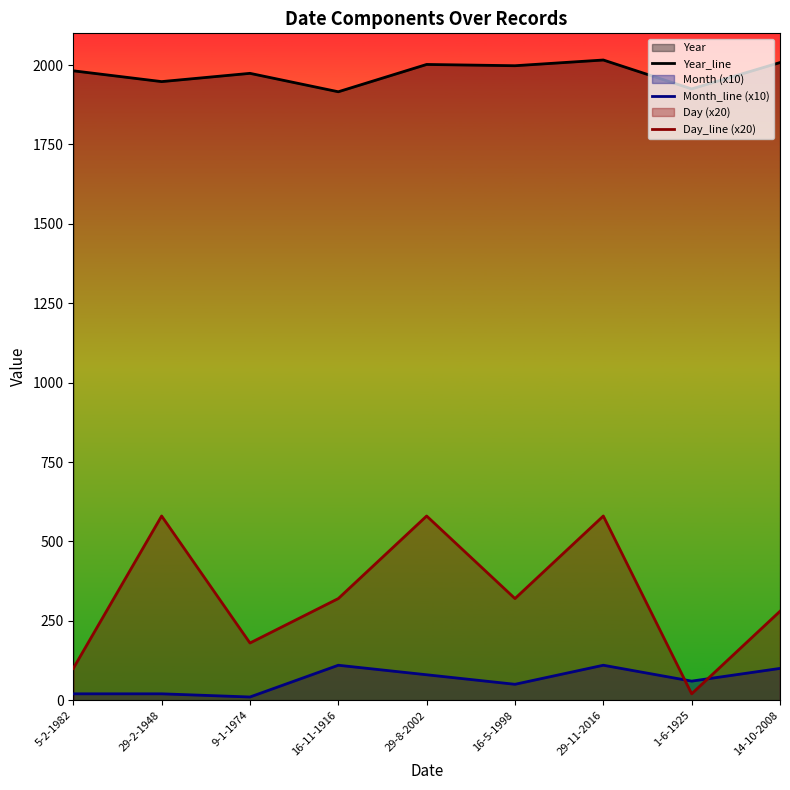

Where do Day_line (x20) and Month_line (x10) first cross each other?

29-11-2016 and 1-6-1925